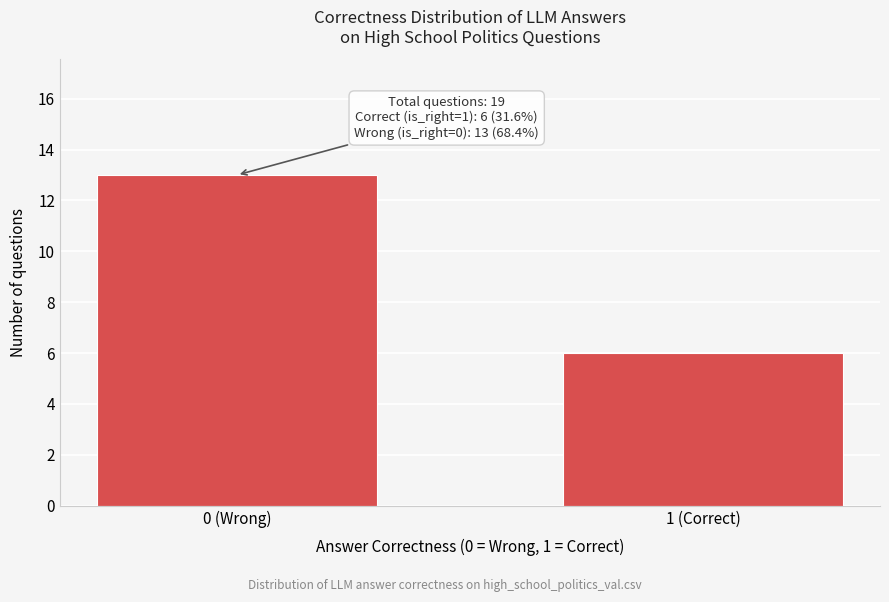

Reading left to right, extract all data points from this chart.

13	6